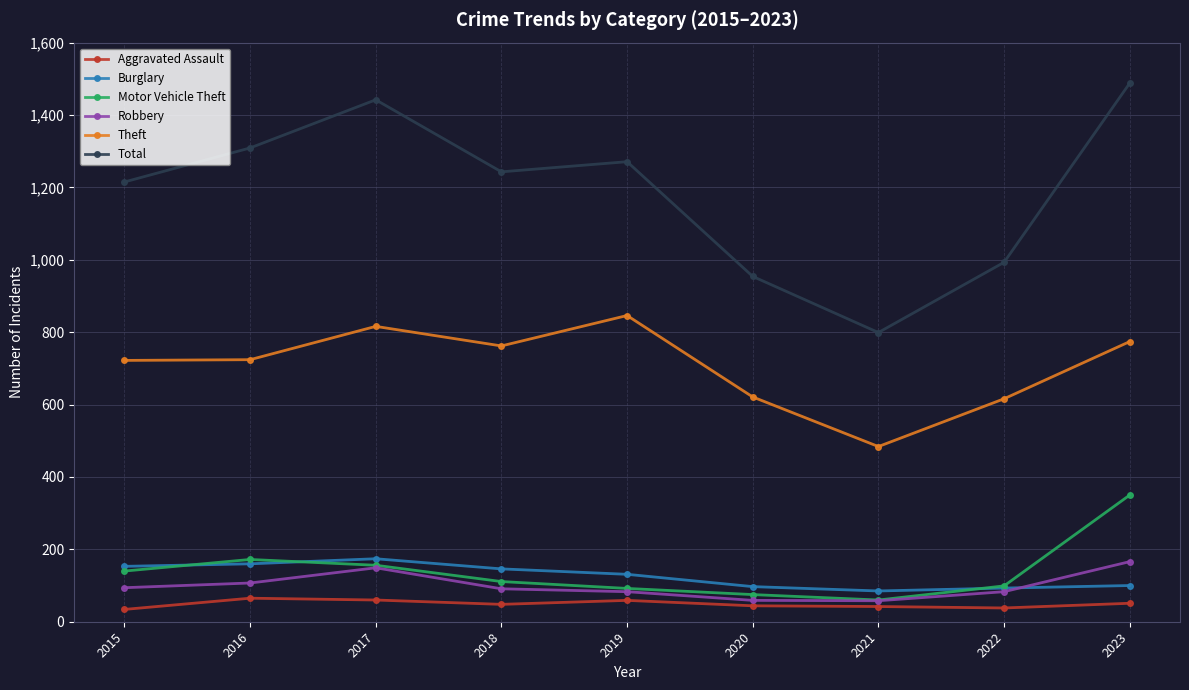

True or false: Total has more than 2 points higher than both neighbors.

False